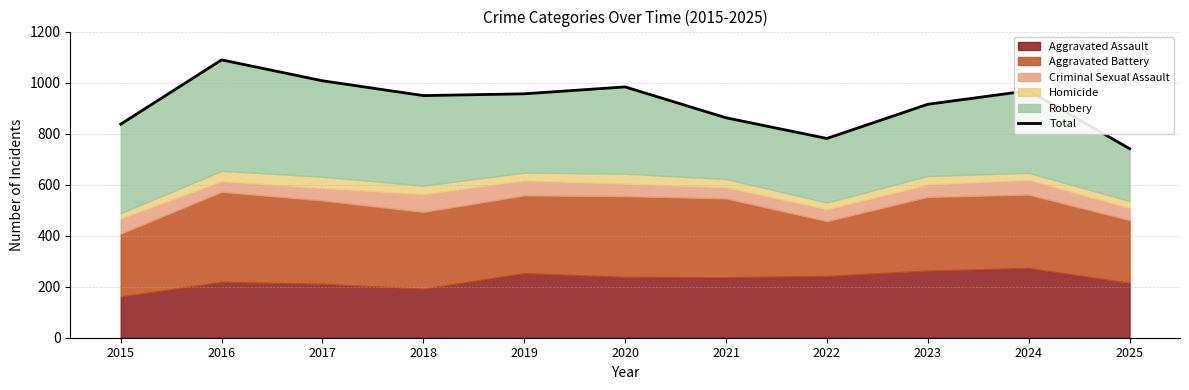

Does the chart display data point markers on the line(s)?

No